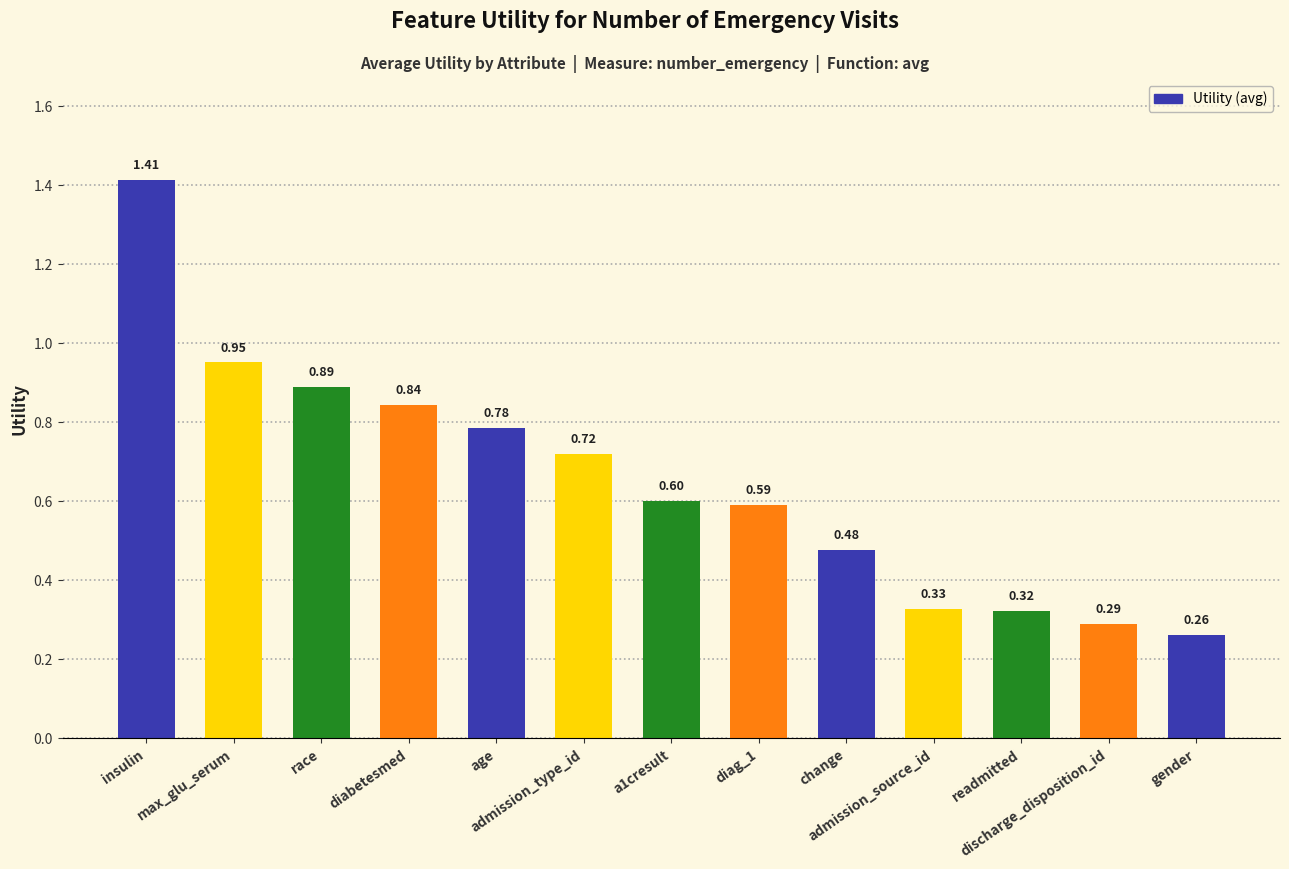

What is the value of the 1st bar from the left?

1.4